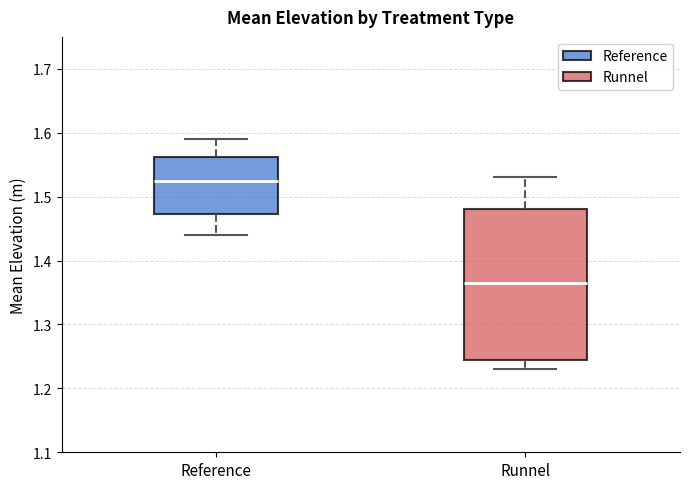

Reading left to right, transcribe this box plot: for each box, give where its median line is, the range the box spans, and where its two whiskers end, as read against the y-axis. The values are not printed on the chart, so give them approximately, as read against the axis.

Reference: median 1.53, box 1.47 to 1.56, whiskers 1.44 to 1.59
Runnel: median 1.37, box 1.25 to 1.48, whiskers 1.23 to 1.53